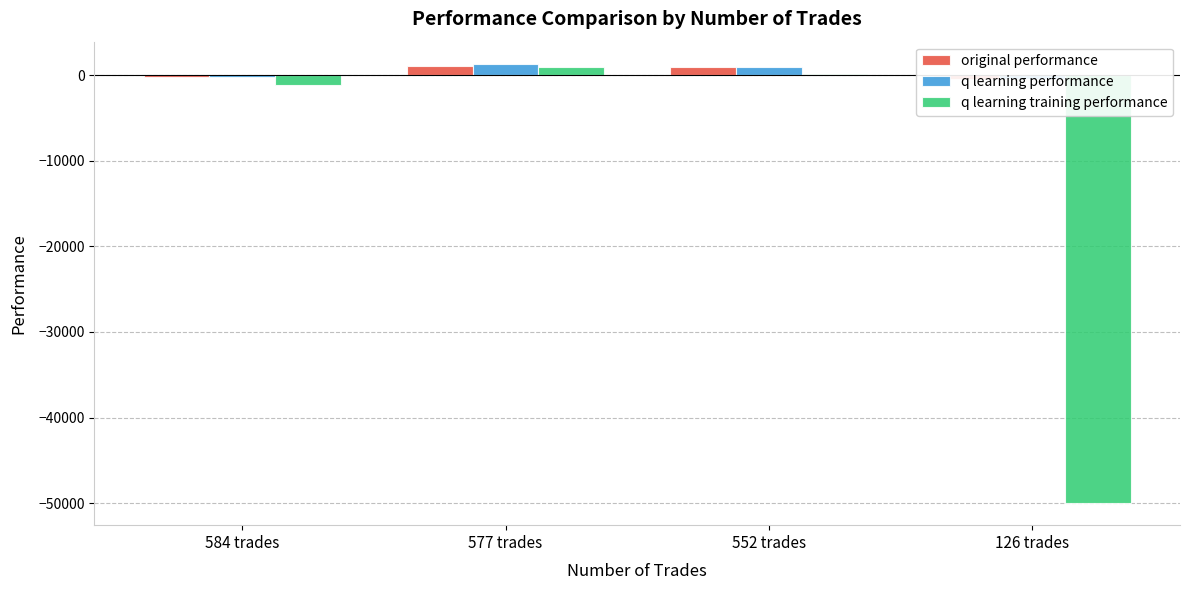

List the series in order of their peak value, lowest first.

q learning training performance, original performance, q learning performance